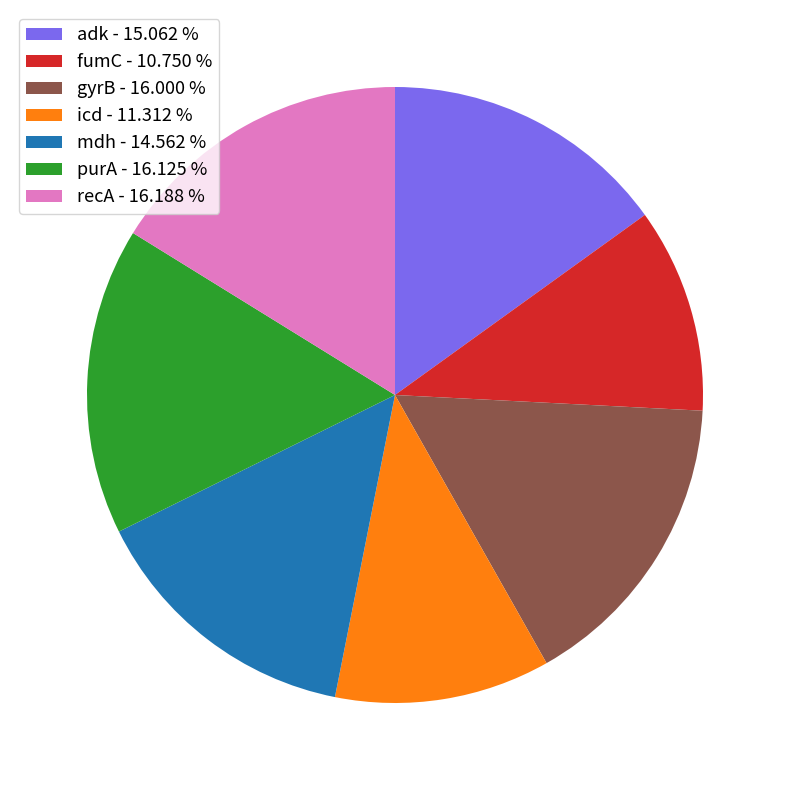

The adk slice represents 26% of the pie. True or false?

False